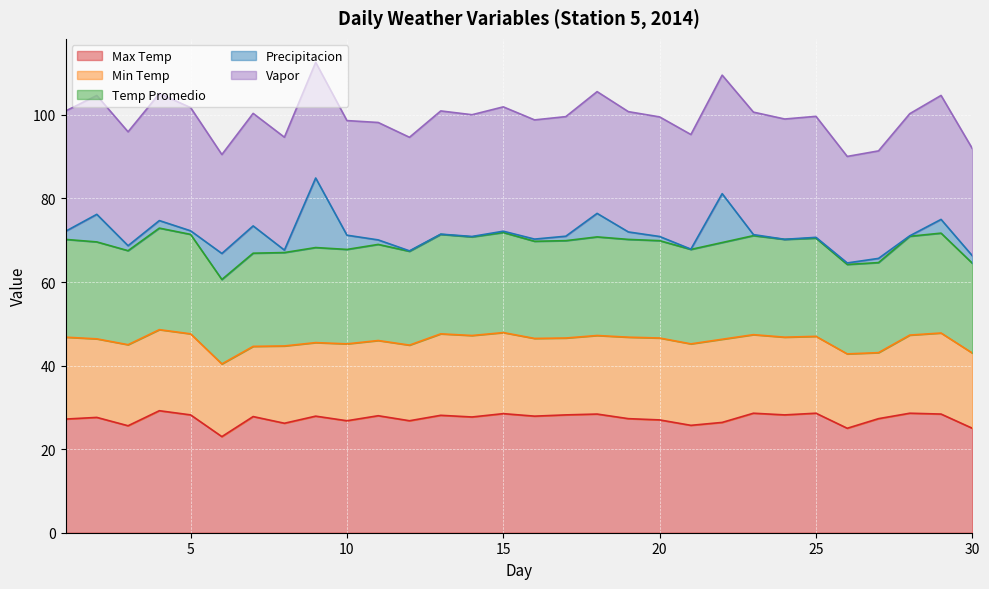

What is the lowest value of the Max Temp series?

23.0